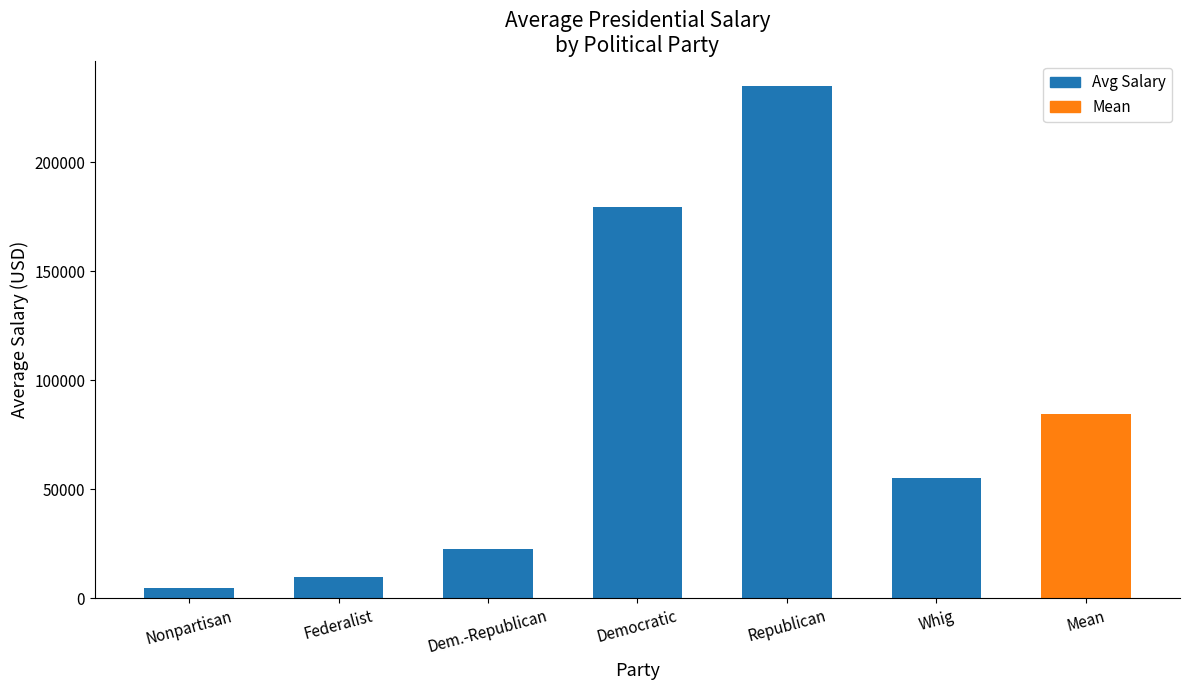

What is the difference between the maximum and minimum values?

229722.2